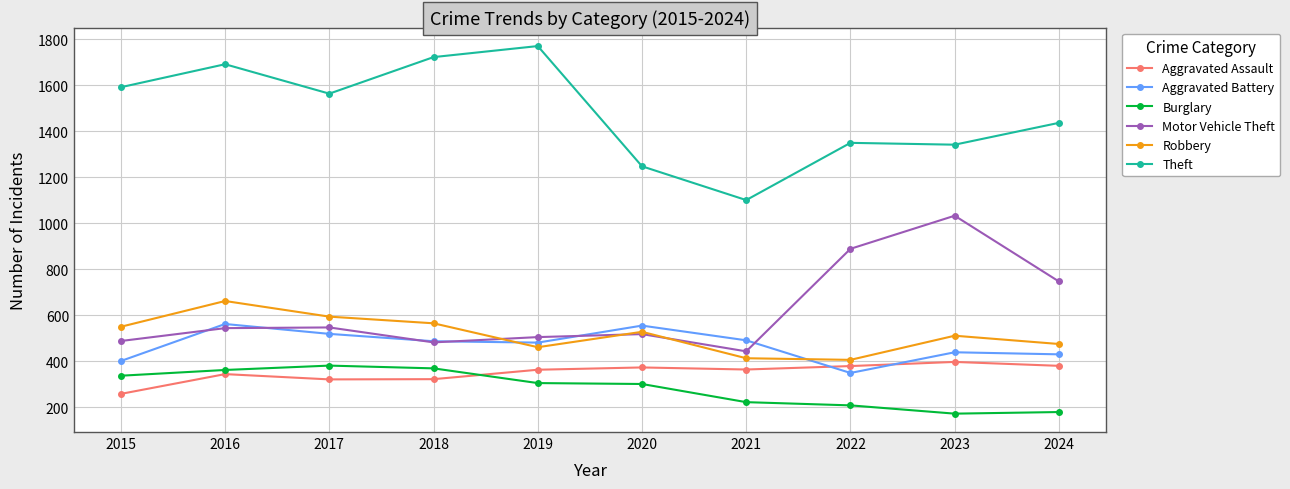

The value of Motor Vehicle Theft at 2023 is 696. True or false?

False